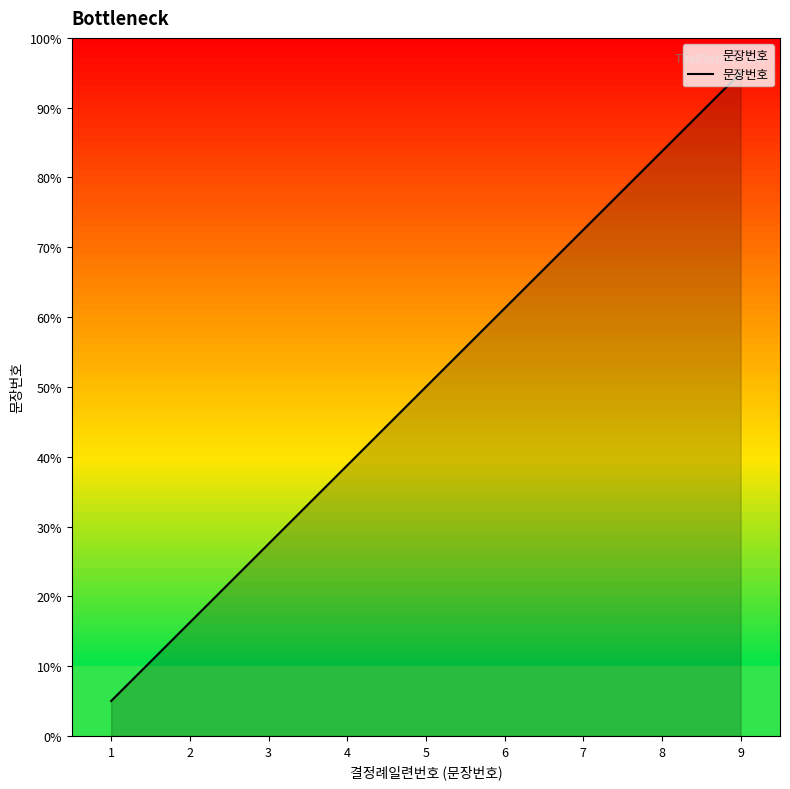

Does the chart have visible grid lines?

No